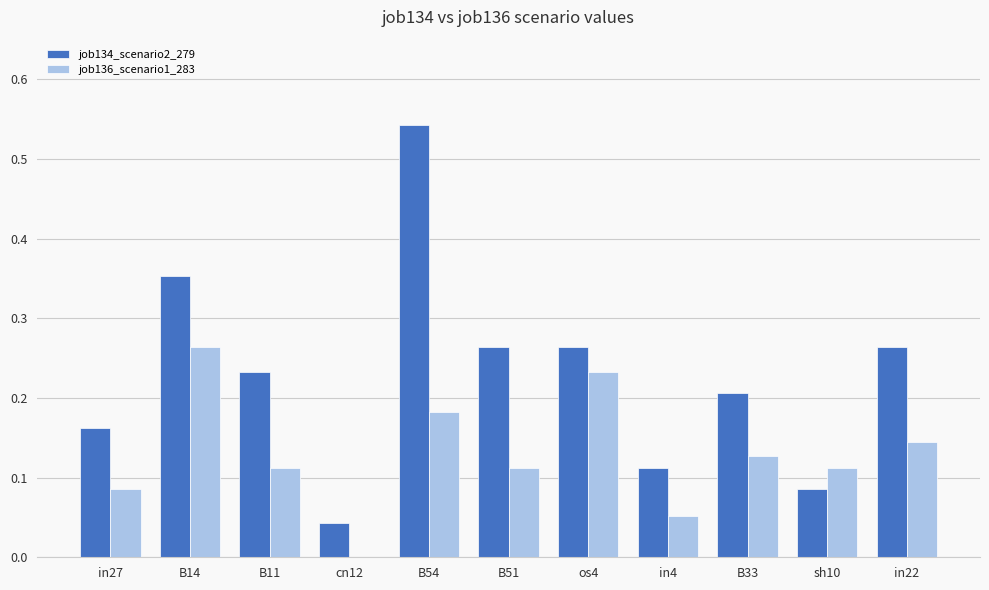

The value of job136_scenario1_283 at cn12 is -0.1. True or false?

False